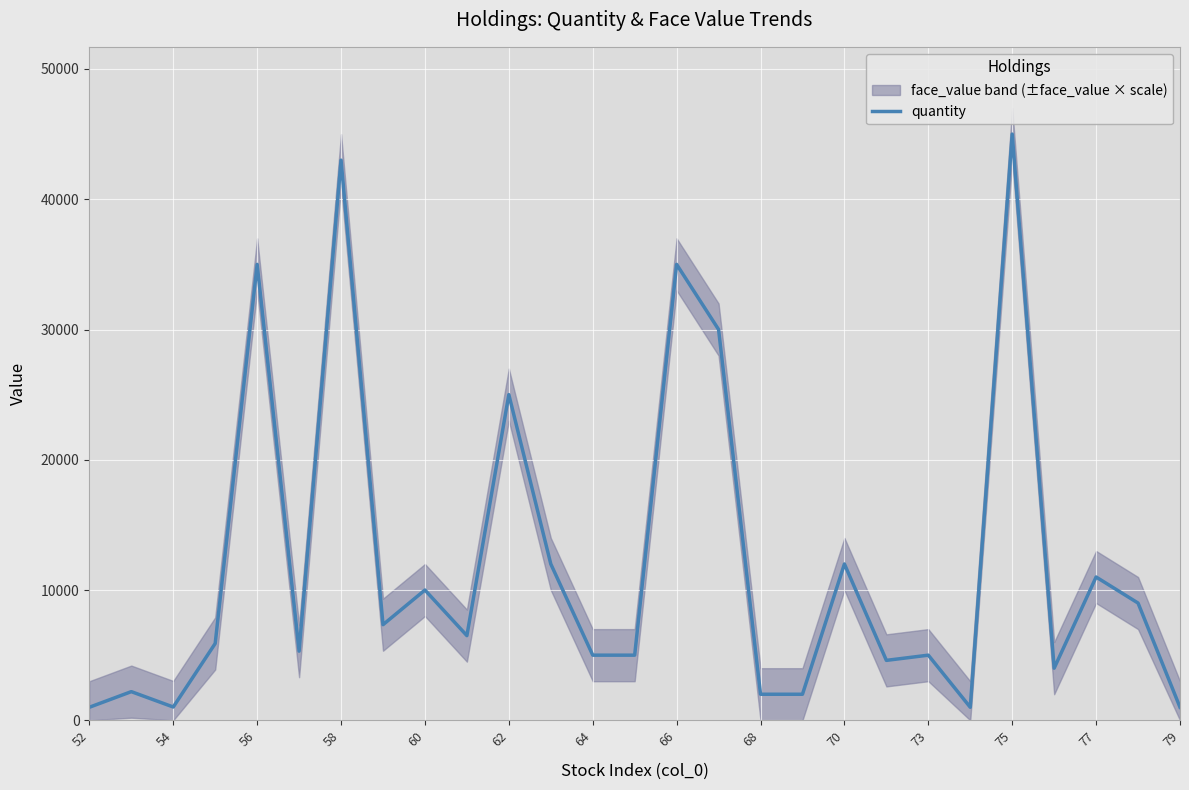

The value of quantity at 68 is 2000. True or false?

True